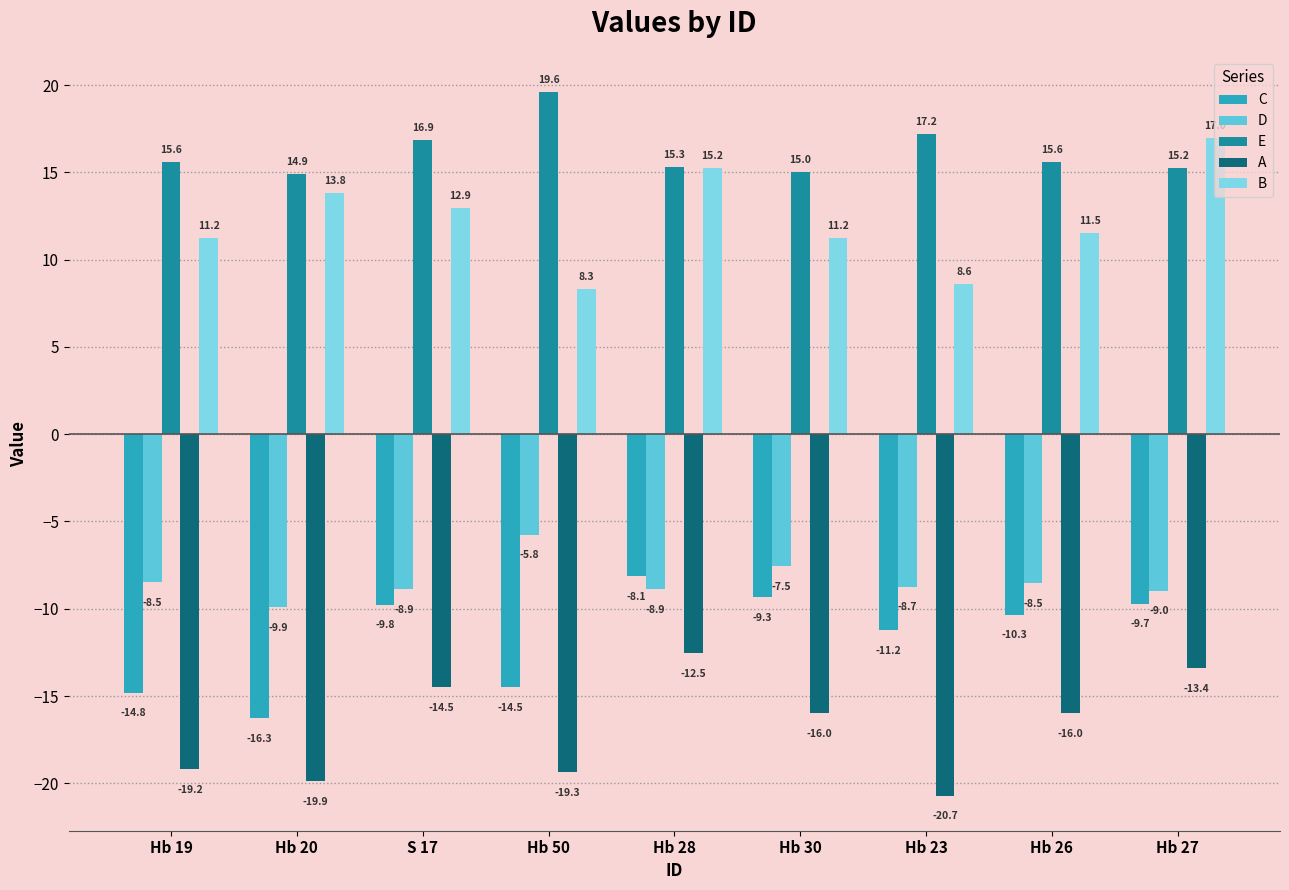

Rank the series at Hb 20 from highest to lowest value.

E, B, D, C, A